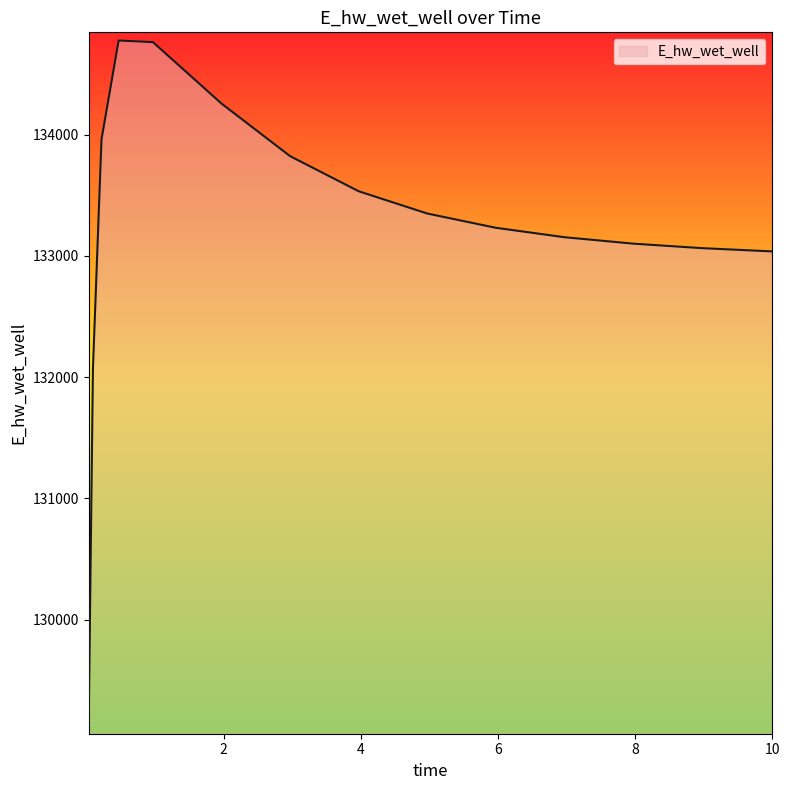

What is the difference between the maximum and minimum values?

5650.2